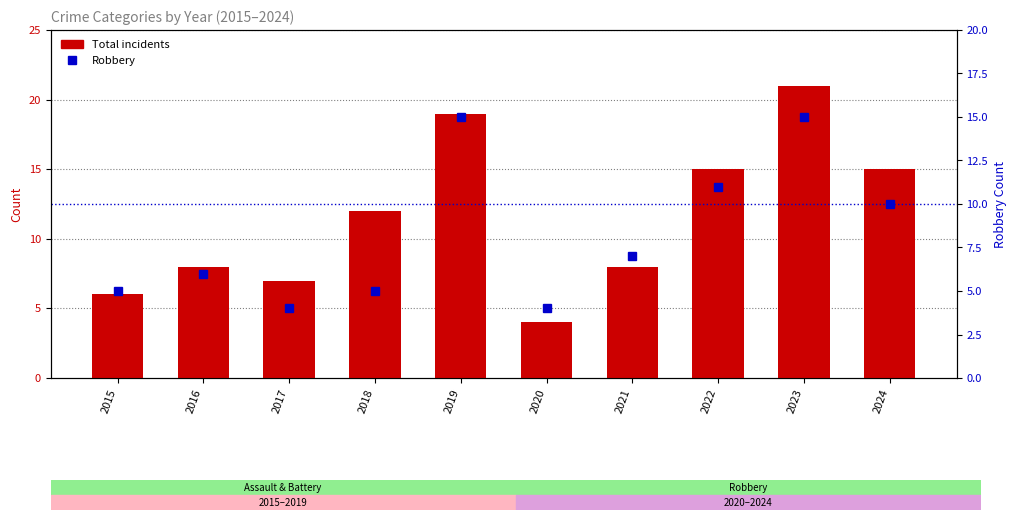

What is the smallest value displayed?

4